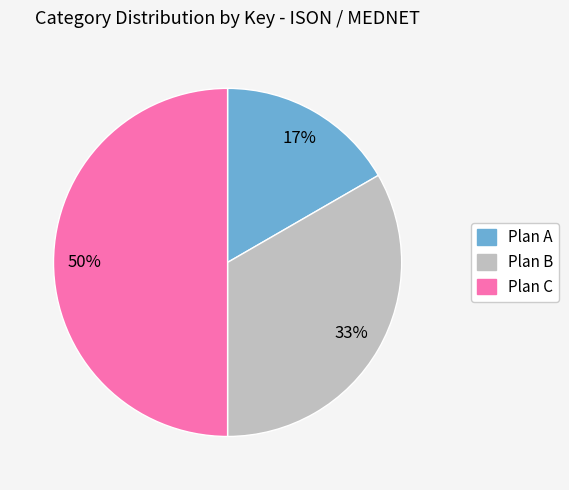

Count the number of slices in the pie.

3